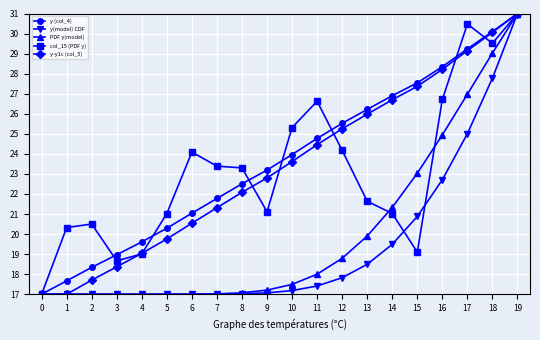

What is the difference between the maximum and minimum values in the y(model) CDF series?

14.0